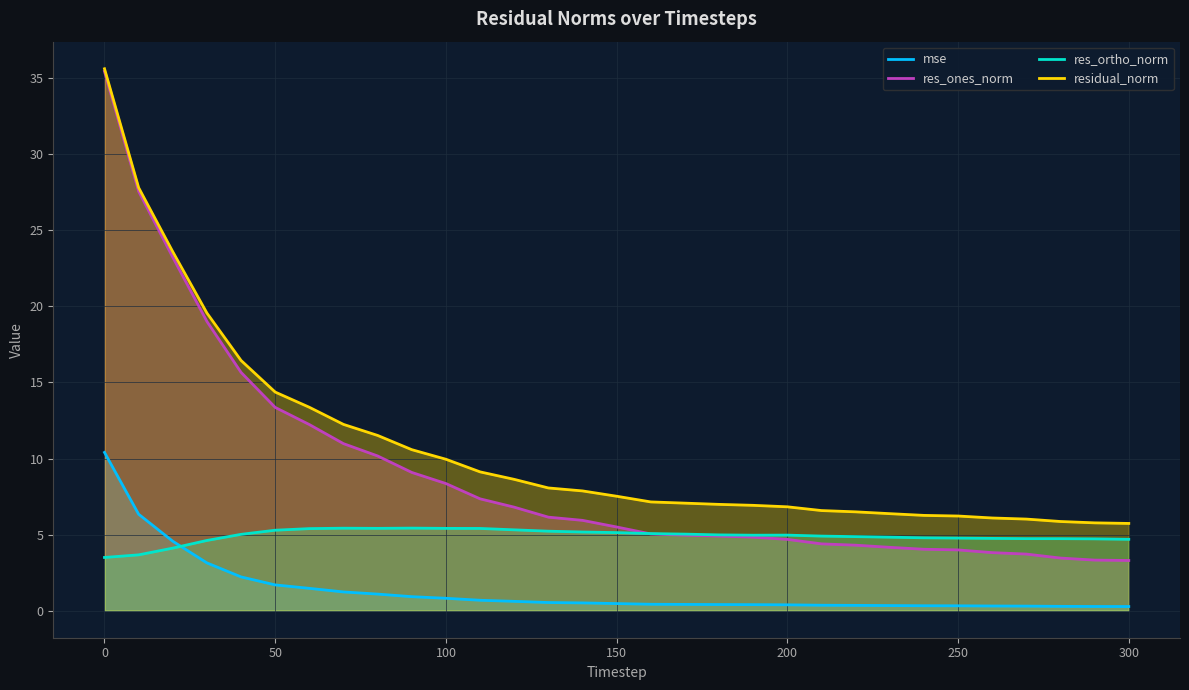

How many times do mse and res_ortho_norm cross each other?

1